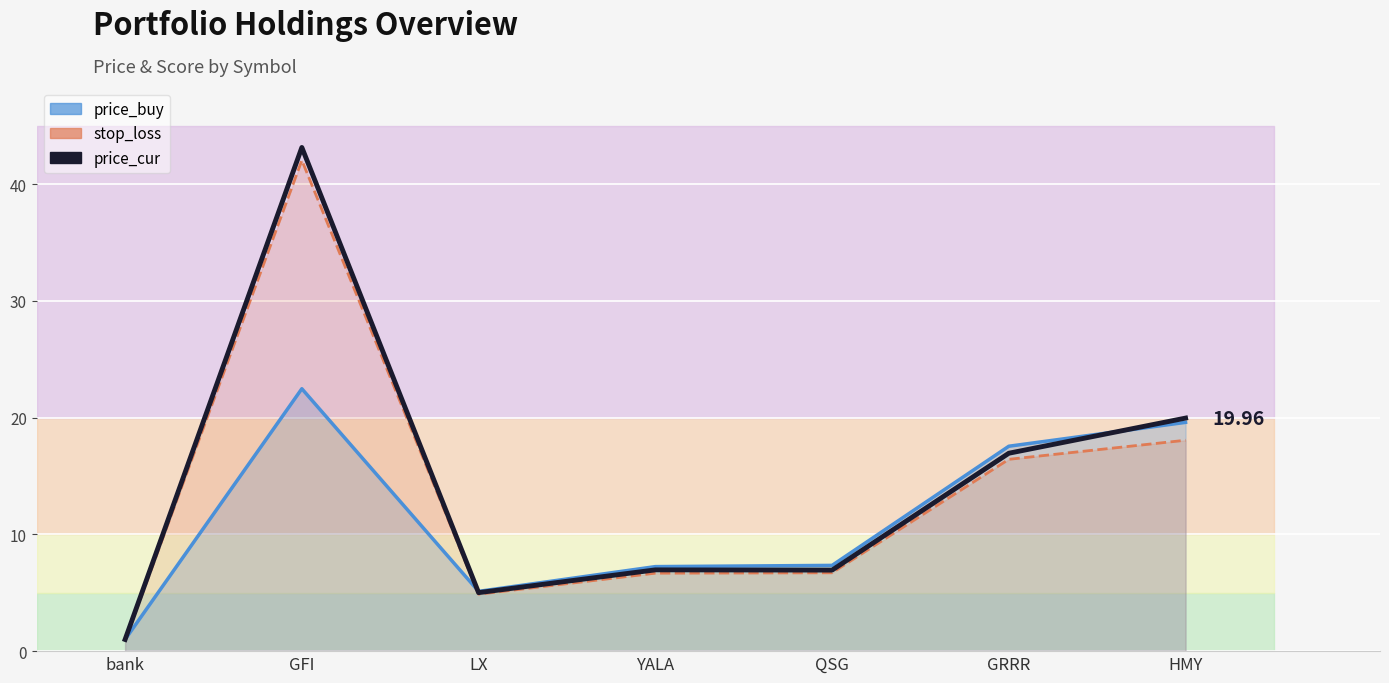

At how many categories does at least one series exceed 34?

1